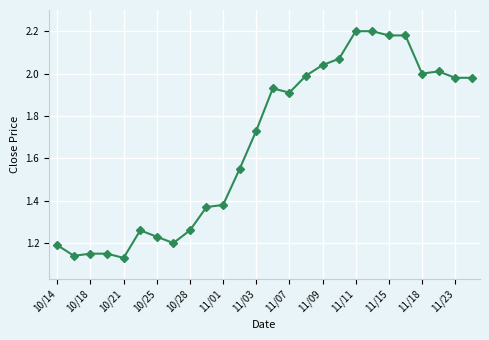

What is the sum of all values?

43.4